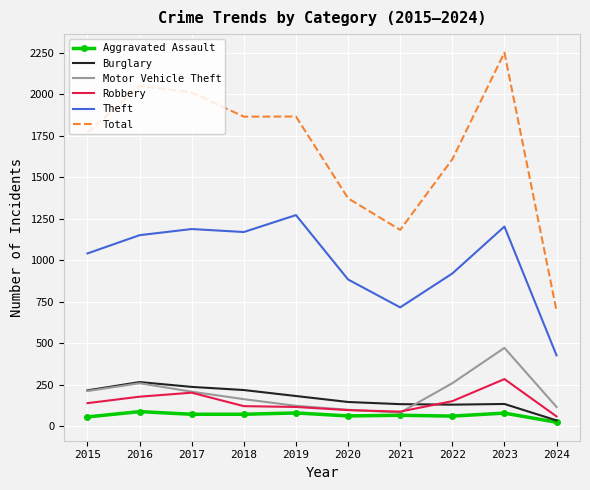

What is the difference between the second highest and minimum values in the Motor Vehicle Theft series?

177